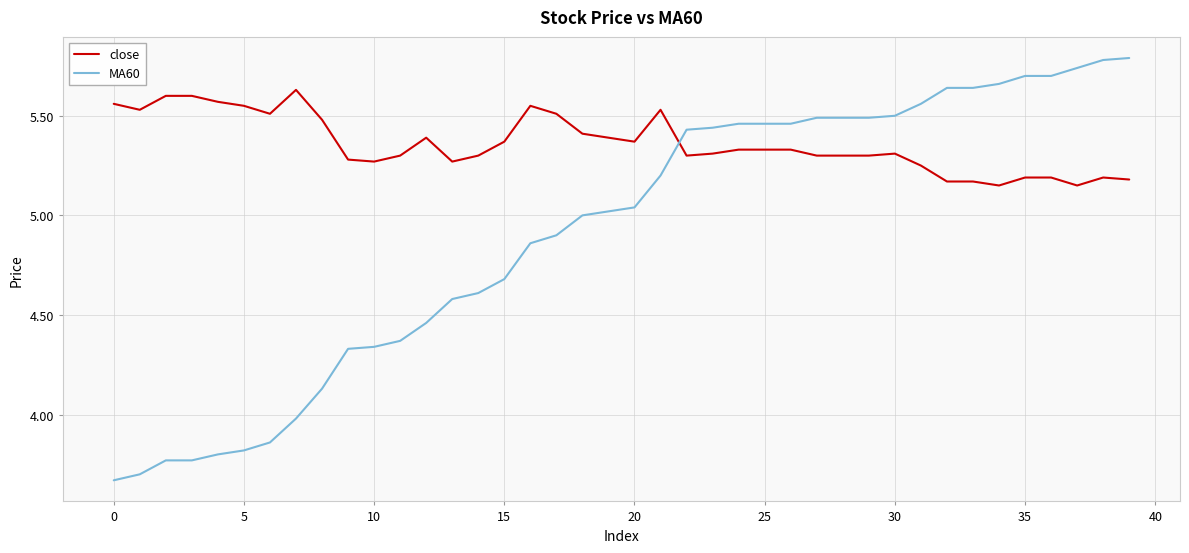

What are all the series names shown in the legend?

close, MA60